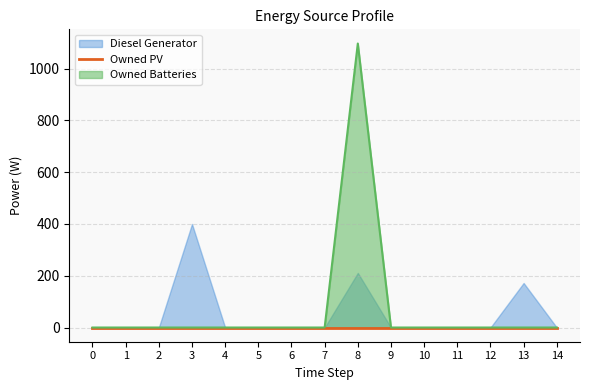

Is it true that Owned Batteries equals 760 at 9?

False